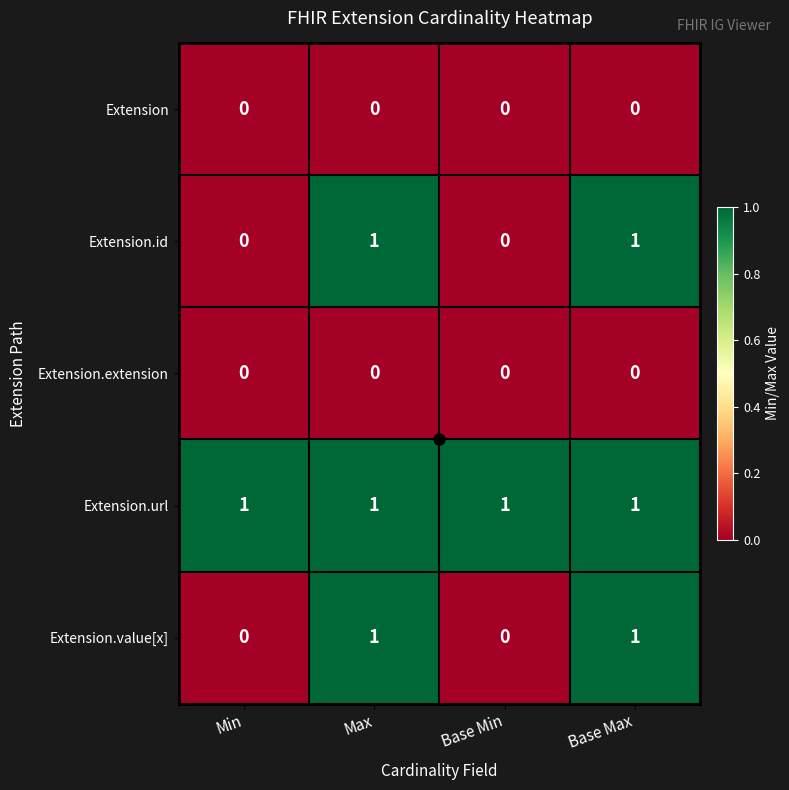

How many distinct data groups are displayed?

5